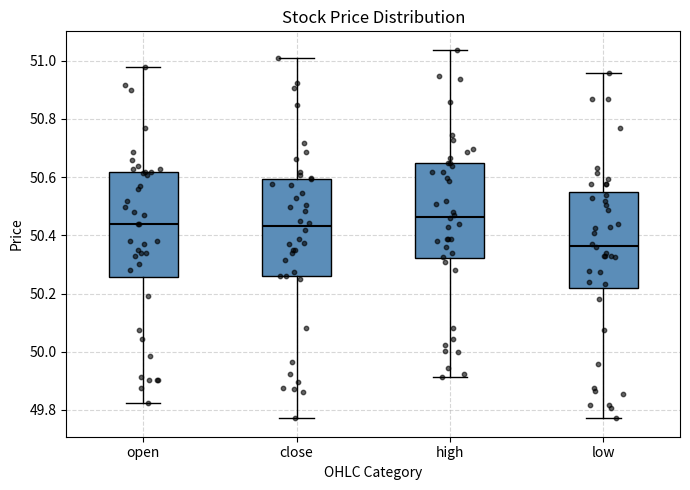

Comparing the boxes themselves (not the whiskers), which one is the tallest?

open